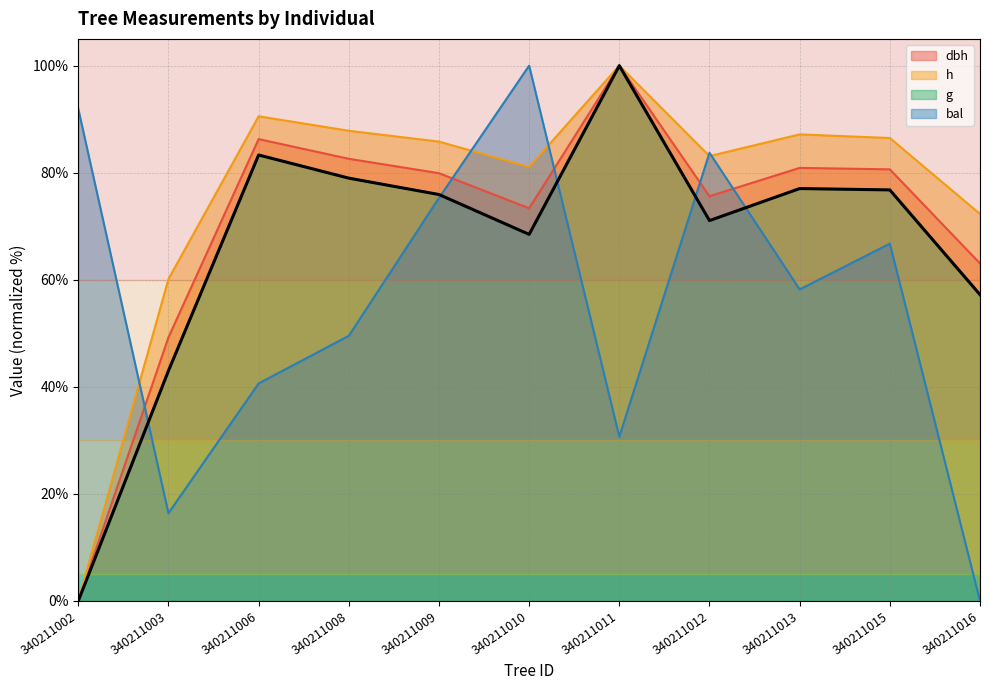

Which series changed the most between 340211013 and 340211015?

bal